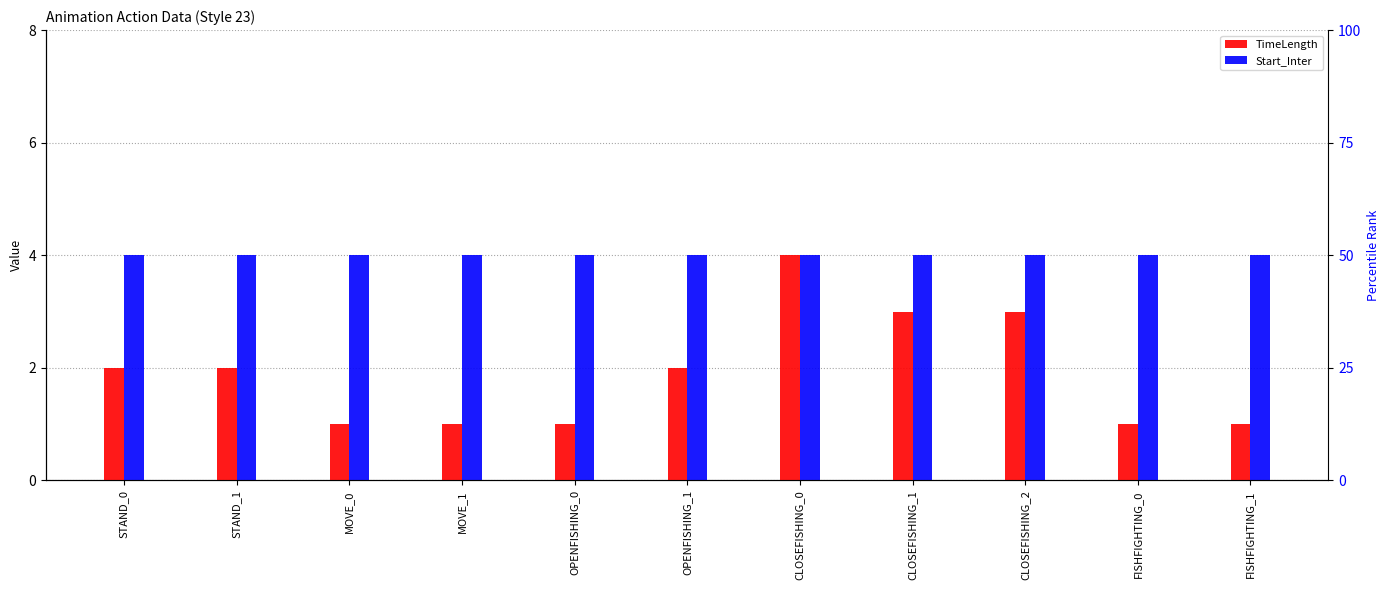

Are the bars horizontal?

No